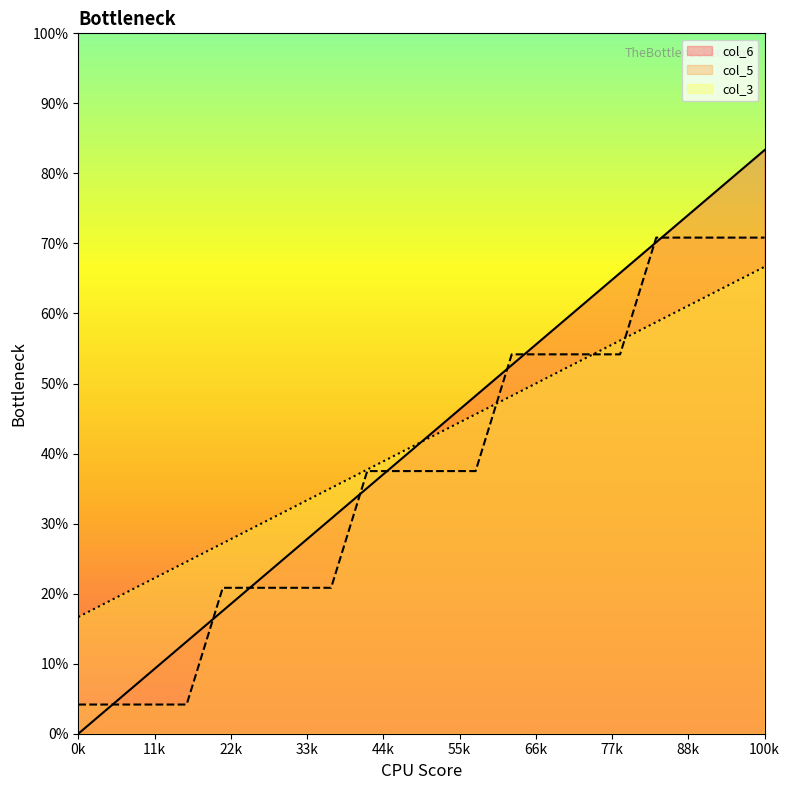

Reading left to right, list all the values displayed in this chart.

col_6: 0.0	526.3	1052.6	1578.9	2105.3	2631.6	3157.9	3684.2	4210.5	4736.8	5263.2	5789.5	6315.8	6842.1	7368.4	7894.7	8421.1	8947.4	9473.7	10000.0
col_5: 500.0	500.0	500.0	500.0	2500.0	2500.0	2500.0	2500.0	4500.0	4500.0	4500.0	4500.0	6500.0	6500.0	6500.0	6500.0	8500.0	8500.0	8500.0	8500.0
col_3: 2000.0	2315.8	2631.6	2947.4	3263.2	3578.9	3894.7	4210.5	4526.3	4842.1	5157.9	5473.7	5789.5	6105.3	6421.1	6736.8	7052.6	7368.4	7684.2	8000.0